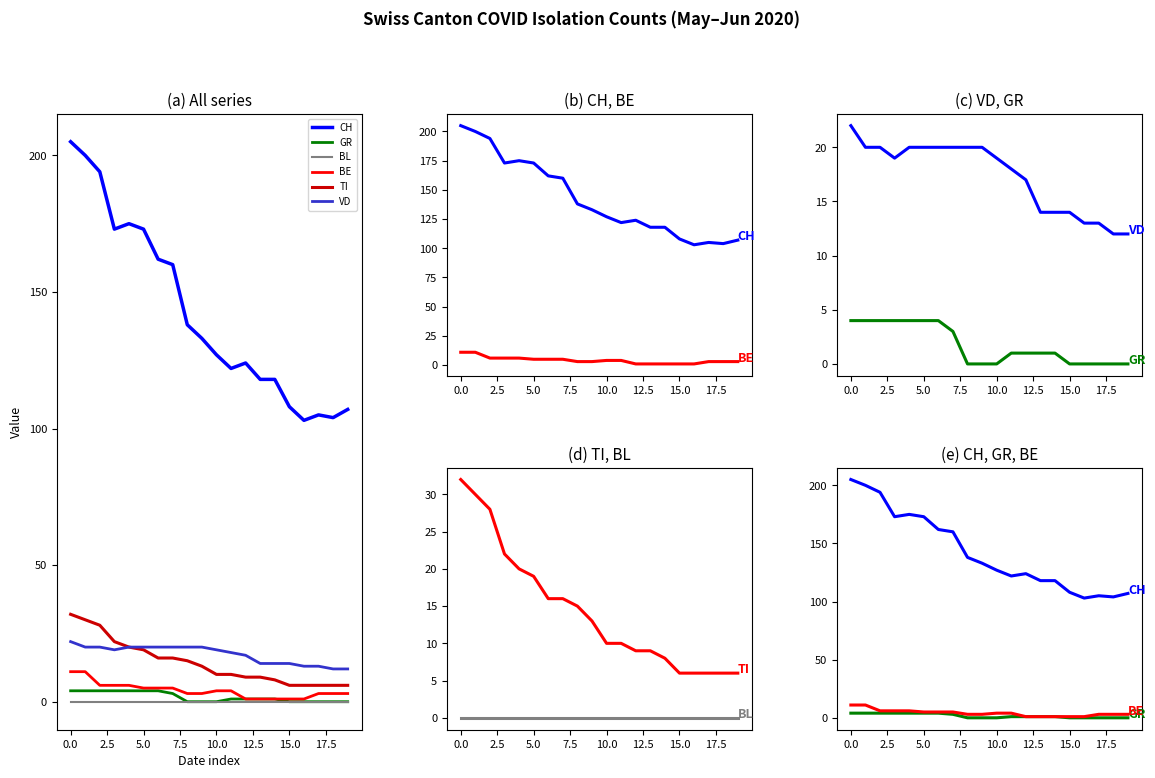

Which series has the largest range (max minus min)?

CH